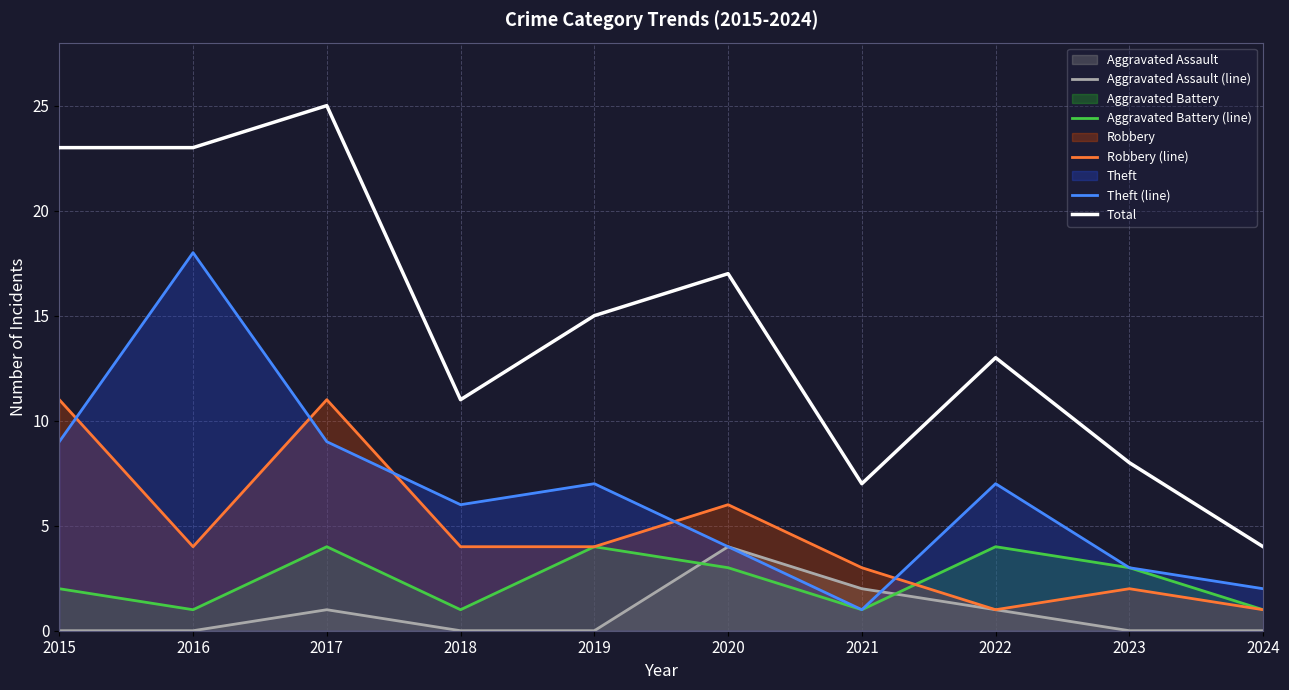

Reading right to left, extract all data points from this chart.

Aggravated Assault (line): 0	0	1	2	4	0	0	1	0	0
Aggravated Battery (line): 1	3	4	1	3	4	1	4	1	2
Robbery (line): 1	2	1	3	6	4	4	11	4	11
Theft (line): 2	3	7	1	4	7	6	9	18	9
Total: 4	8	13	7	17	15	11	25	23	23